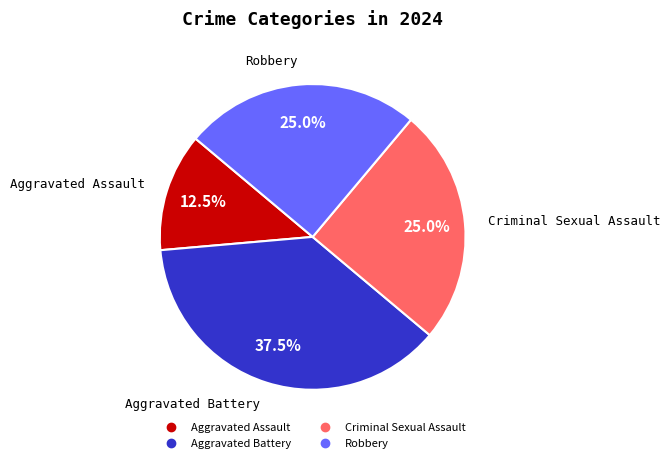

Does any single category account for the majority?

No